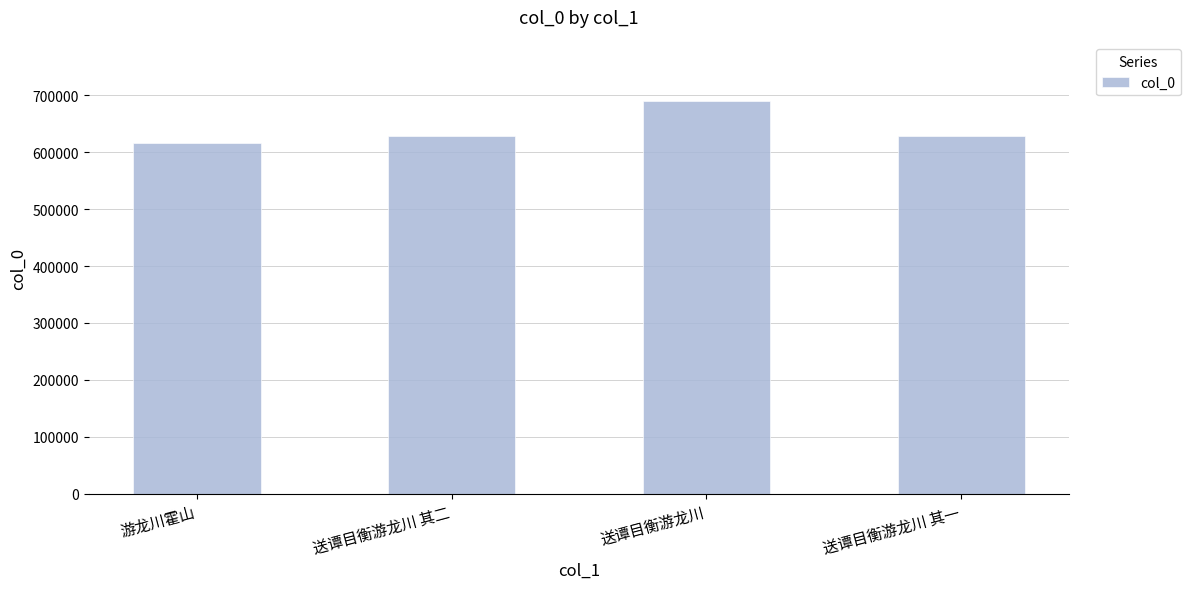

What value does the data have at 送谭目衡游龙川 其一, to the nearest 50?

628250